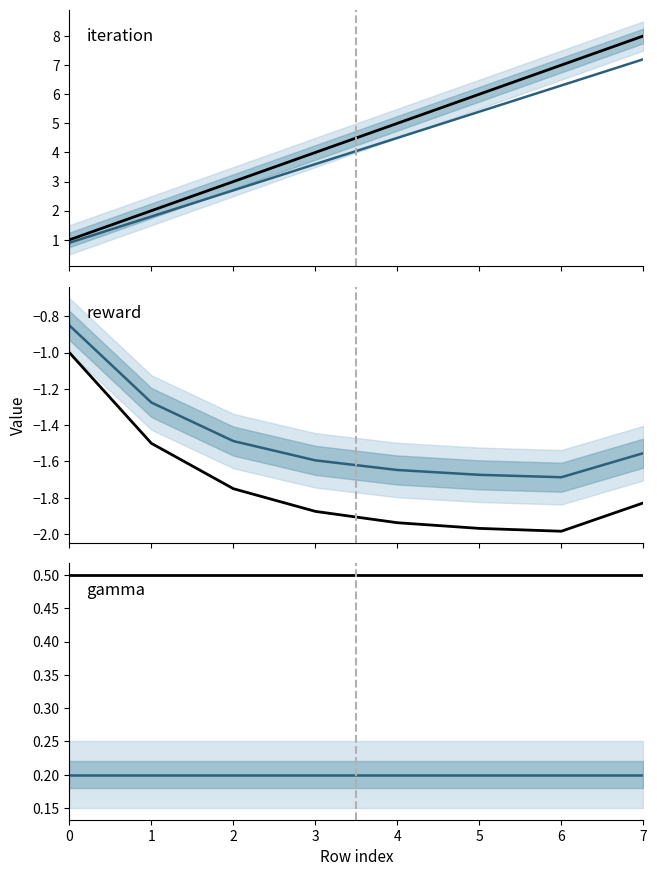

Between 6 and 2, which is larger?

6